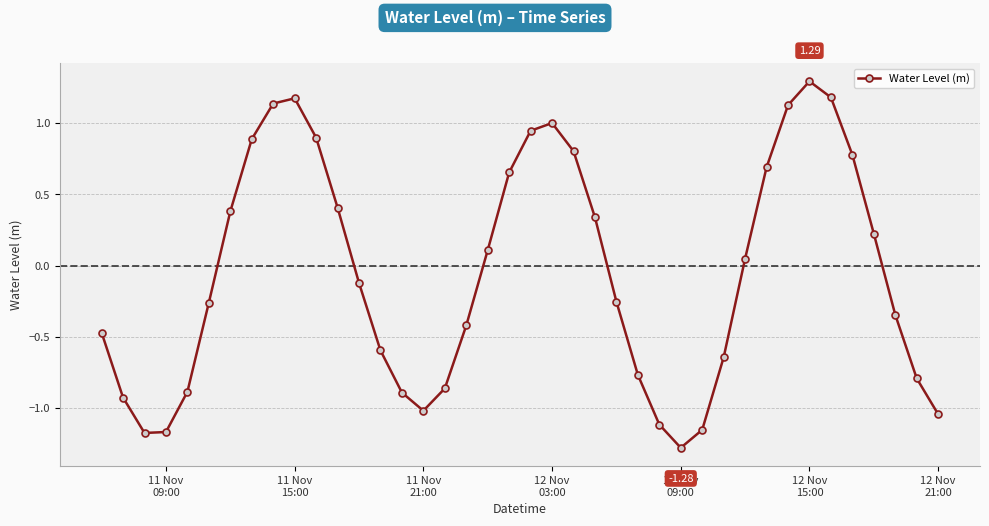

Does the chart have visible grid lines?

Yes